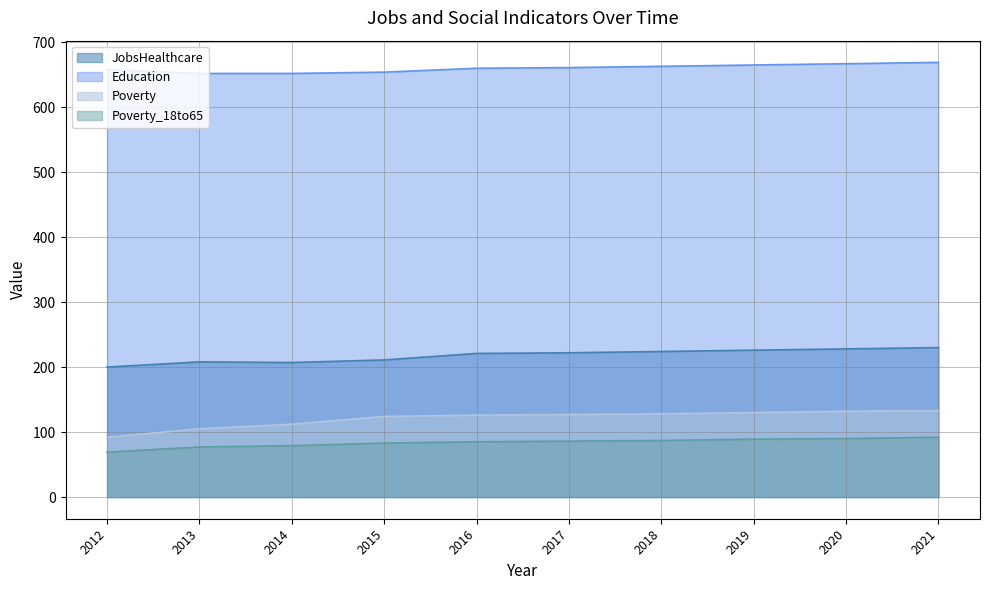

What is the difference between the highest and lowest values at 2017?

575